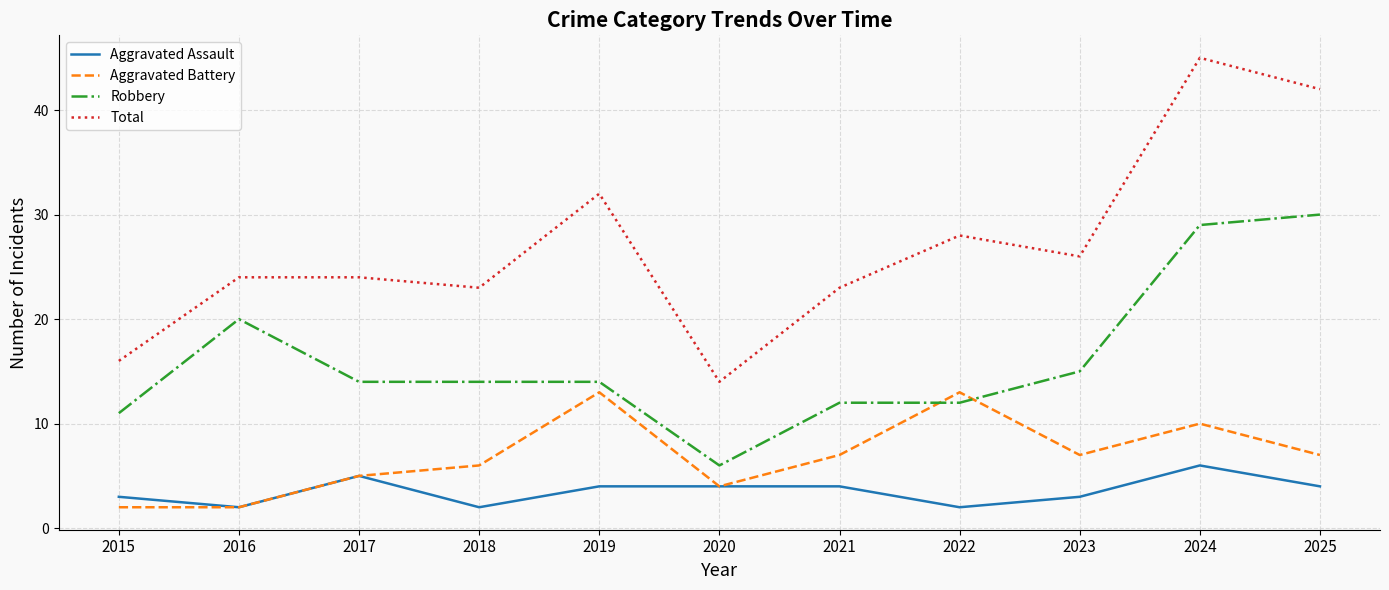

What value does the Total series have at 2021, to the nearest 5?

25